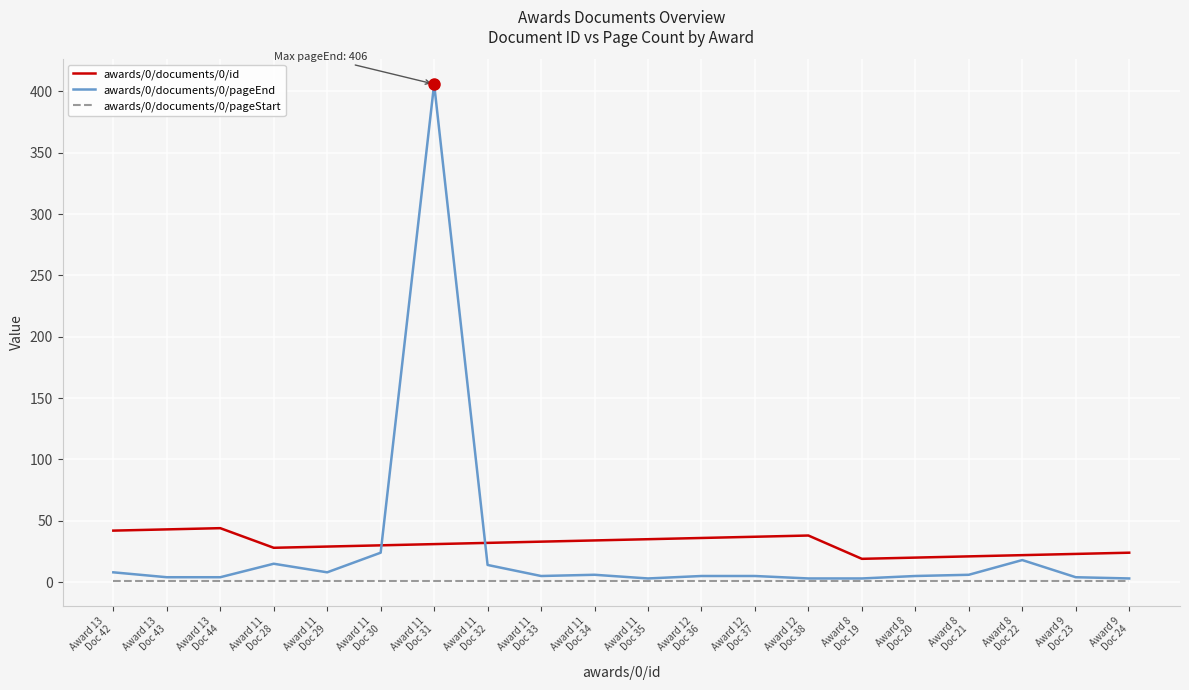

What are all the series names shown in the legend?

awards/0/documents/0/id, awards/0/documents/0/pageEnd, awards/0/documents/0/pageStart